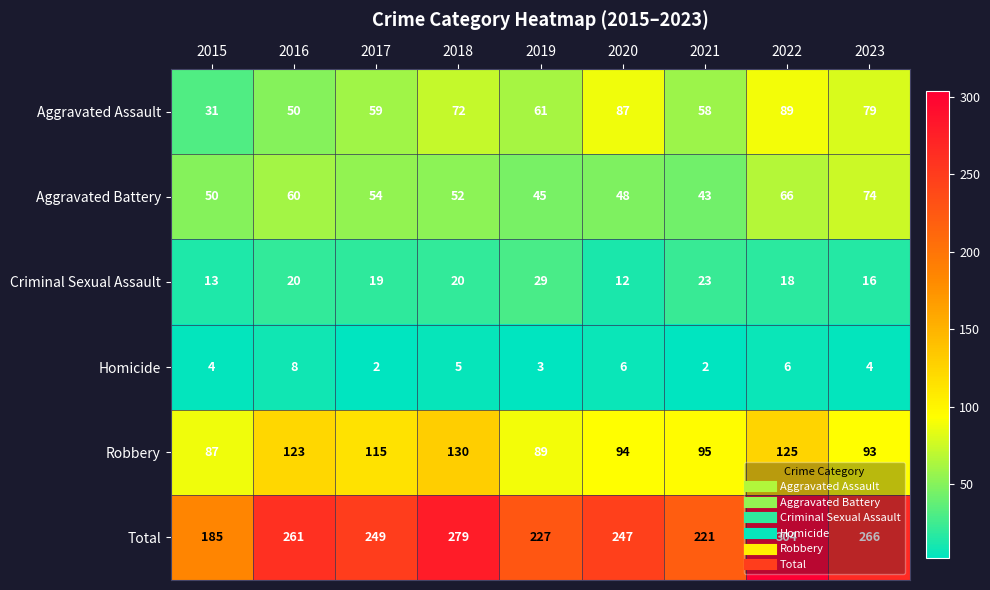

What value does the Homicide series have at 2023?

4